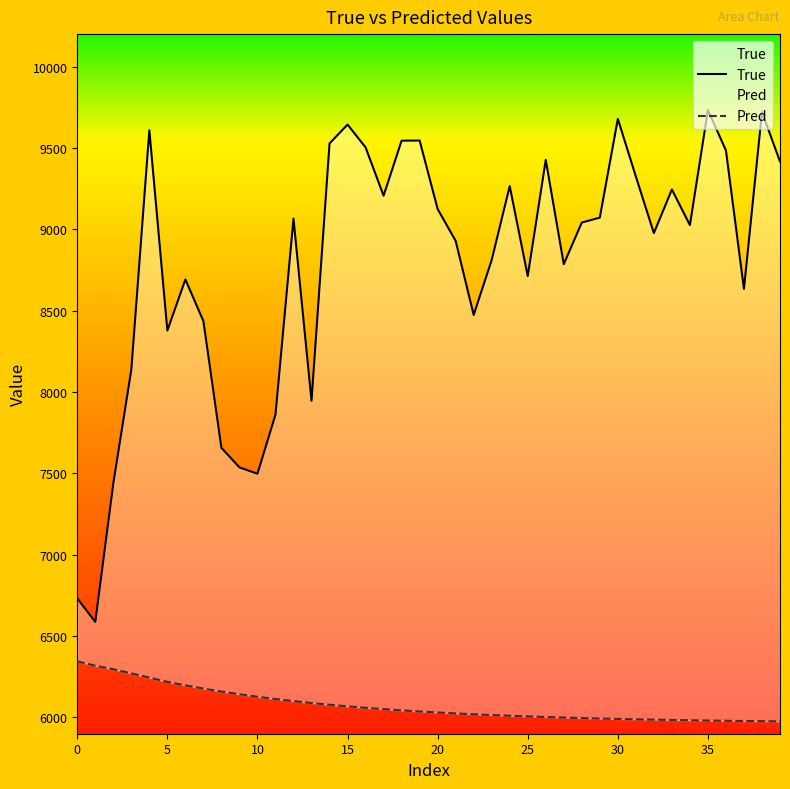

How many lines are shown in the chart?

2